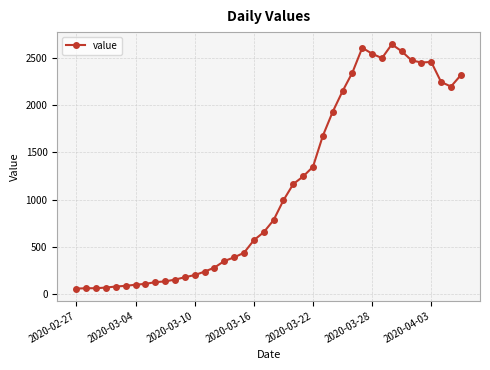

What is the difference between the maximum and second lowest values?

2575